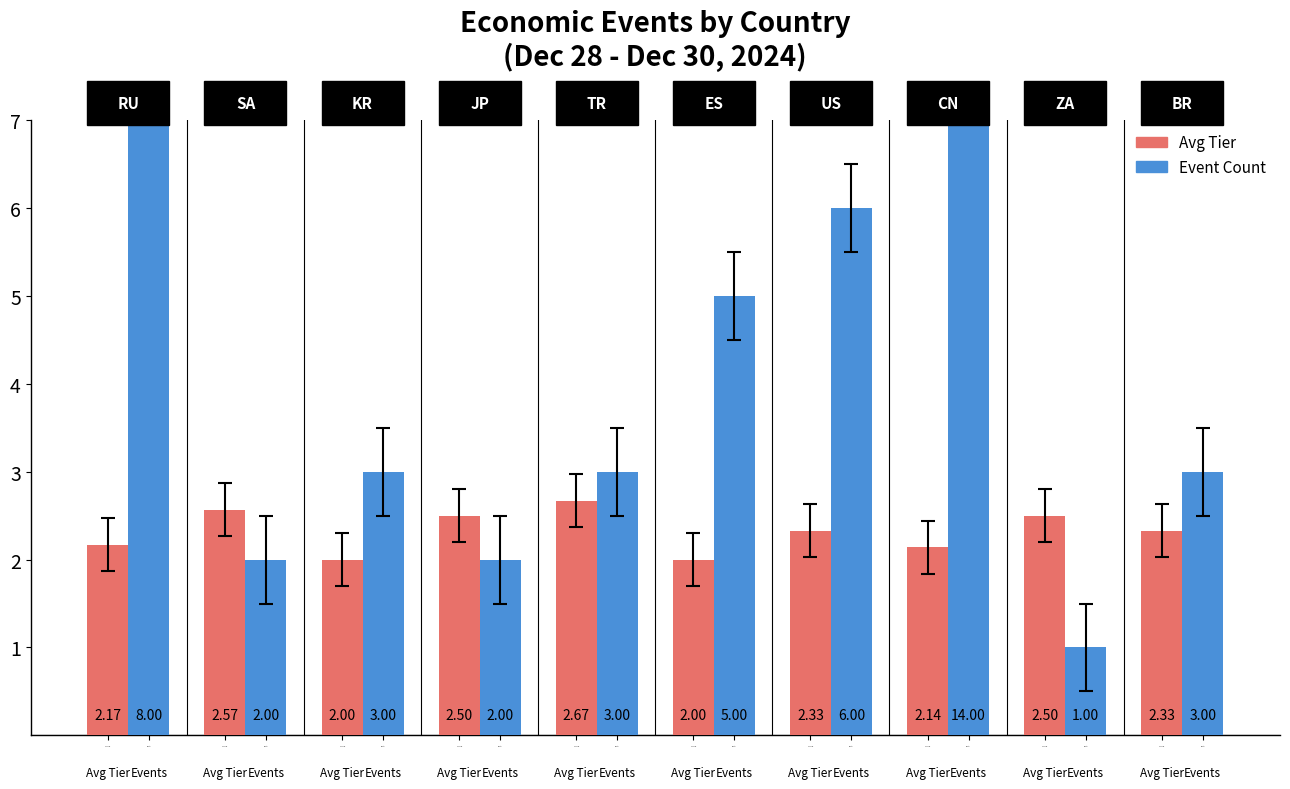

The value of Event Count at Avg Tier is 8.0. True or false?

True